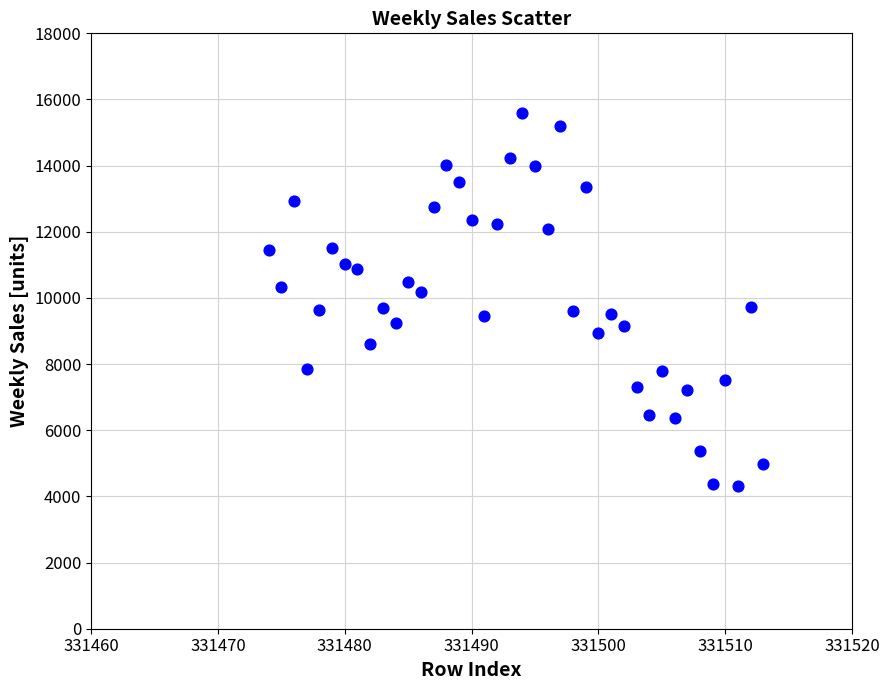

What is the range of Y values (max minus min)?

11276.1